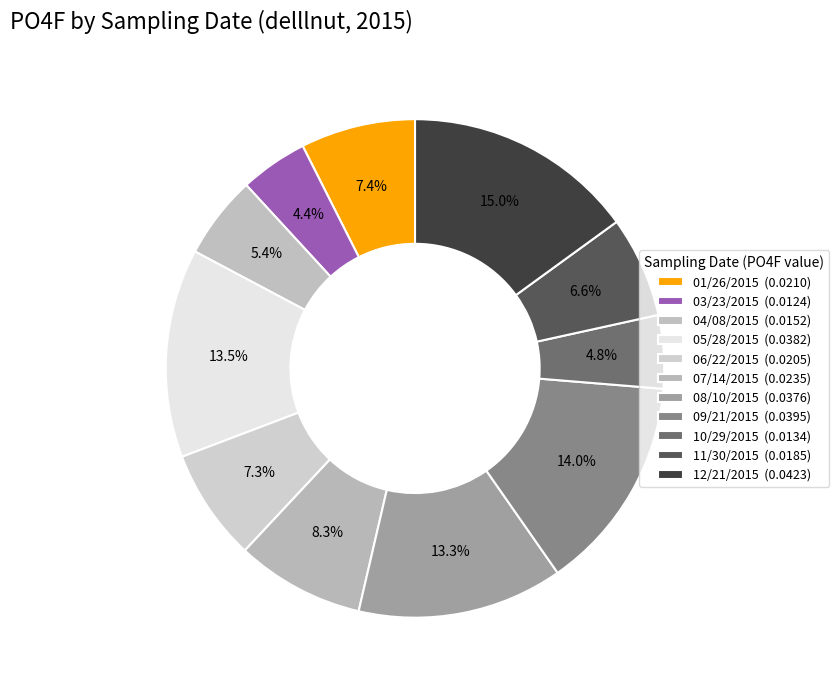

How many slices are in this pie chart?

11